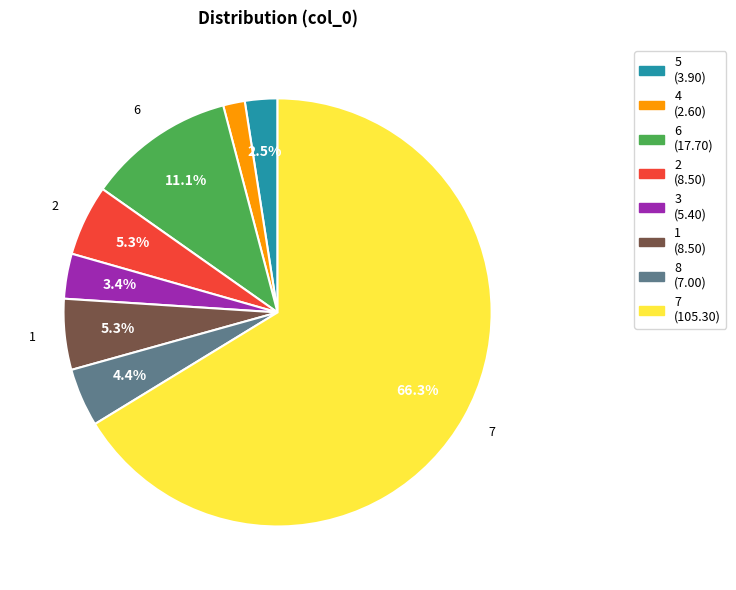

Is there a majority slice in this chart?

Yes